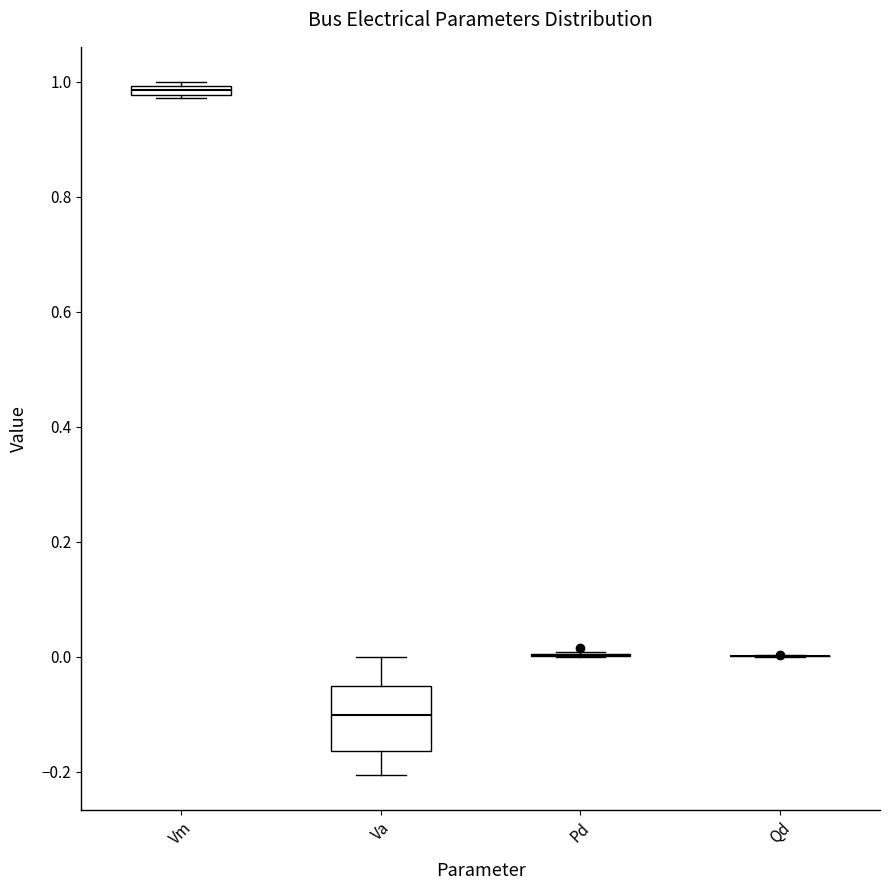

Which box is the tallest, from its lower edge to its upper edge?

Va